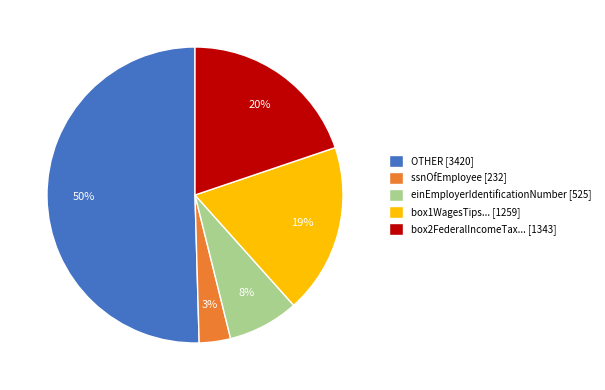

Do OTHER [3420] and ssnOfEmployee [232] together represent more than half of the pie?

Yes